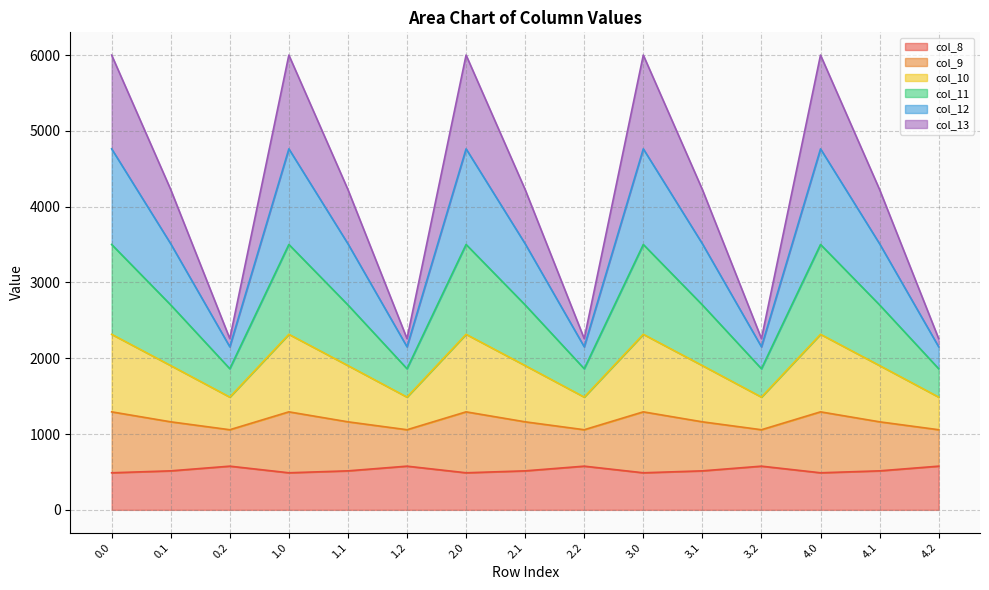

How many interior local valleys does the col_12 series have?

4